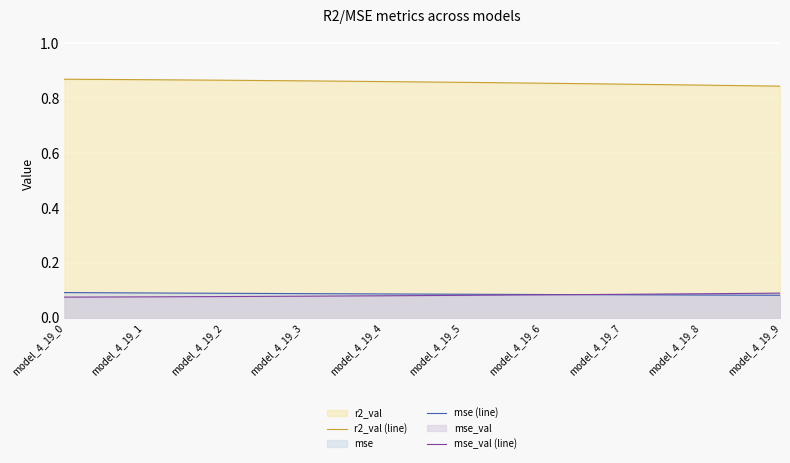

Between model_4_19_1 and model_4_19_3, which series saw the biggest shift?

r2_val (line)